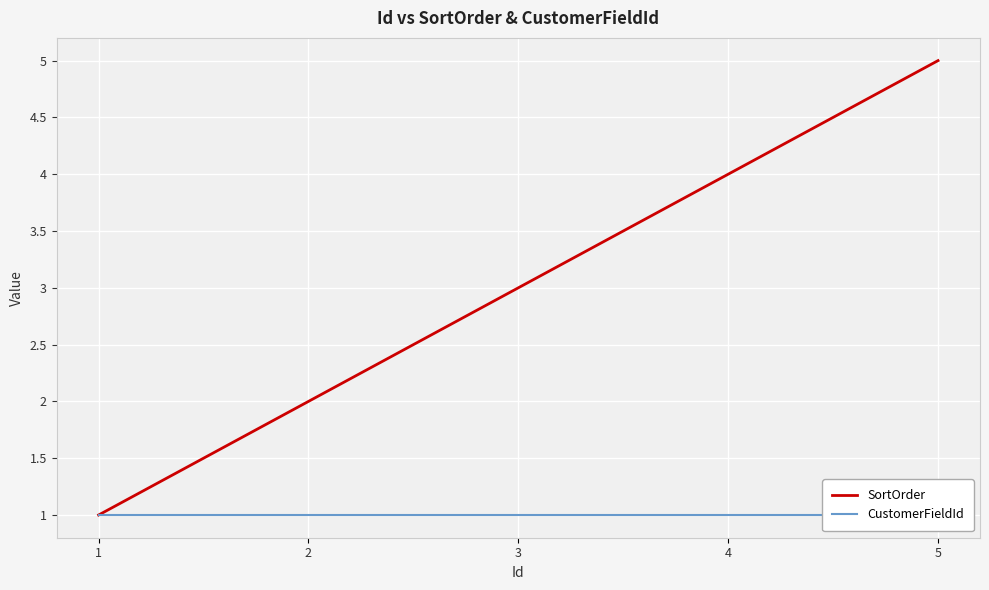

The value of CustomerFieldId at 2 is 1. True or false?

True